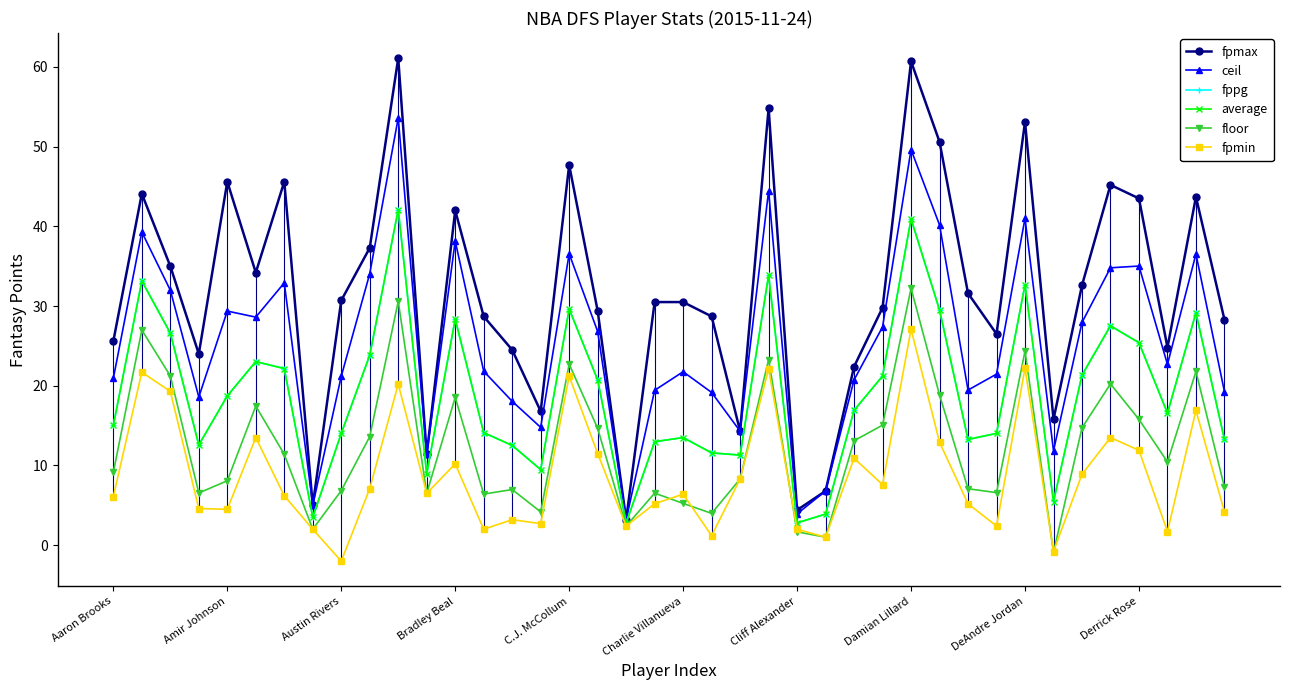

Which series has the widest spread of values?

fpmax